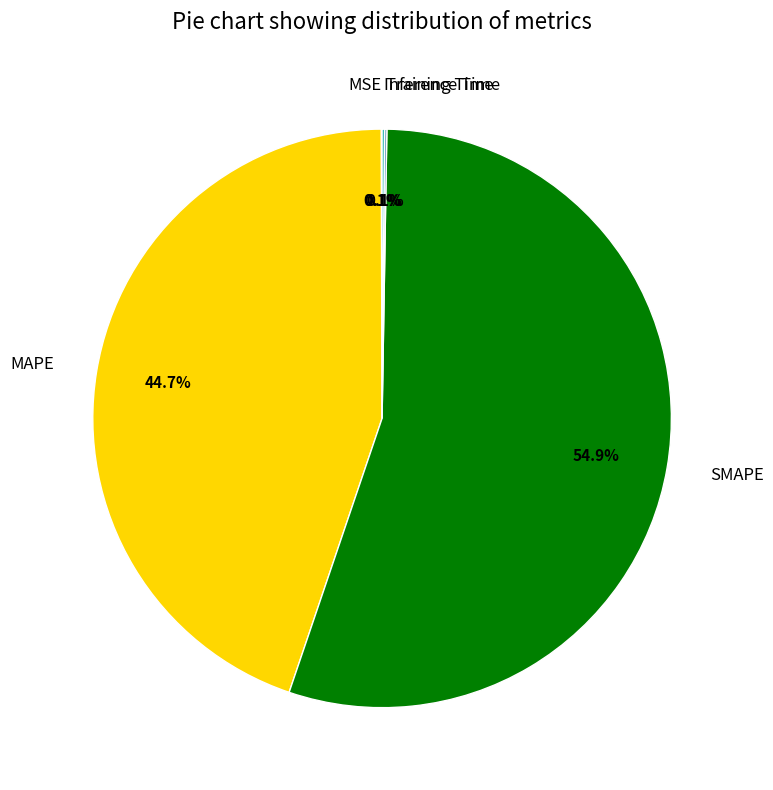

Which slice represents more than half of the pie?

SMAPE